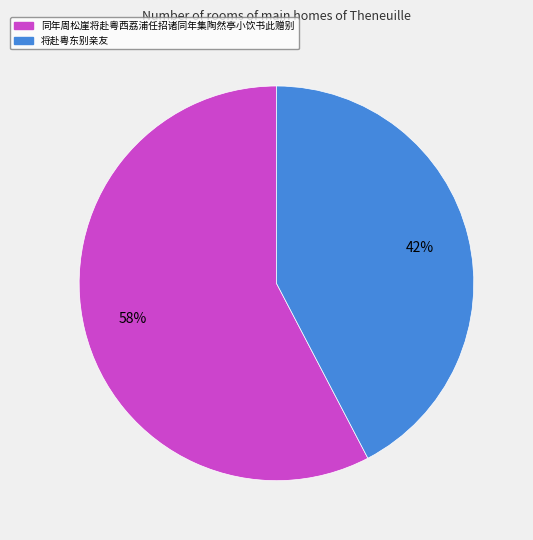

To the nearest percent, what percentage of the pie is 将赴粤东别亲友?

42%